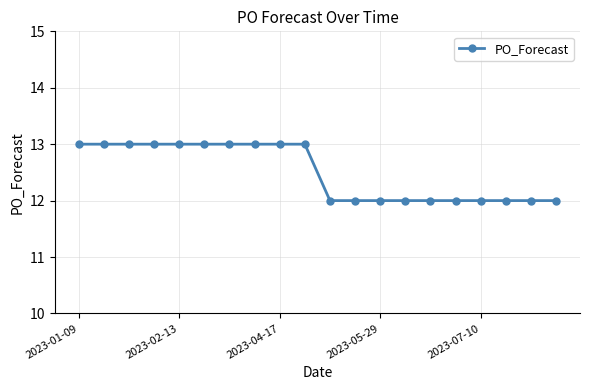

How many values are between 12 and 13?

20